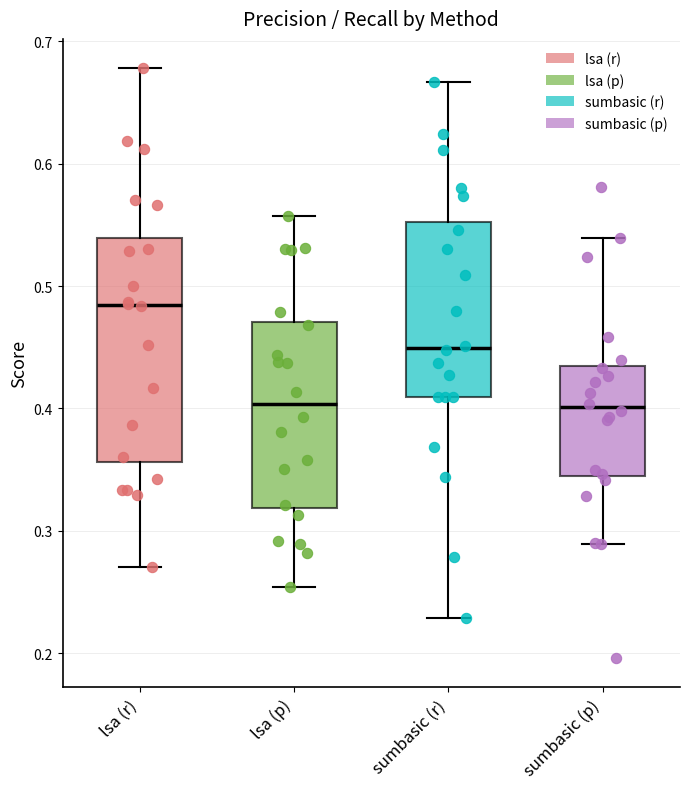

Comparing the boxes themselves (not the whiskers), which one is the tallest?

lsa (r)